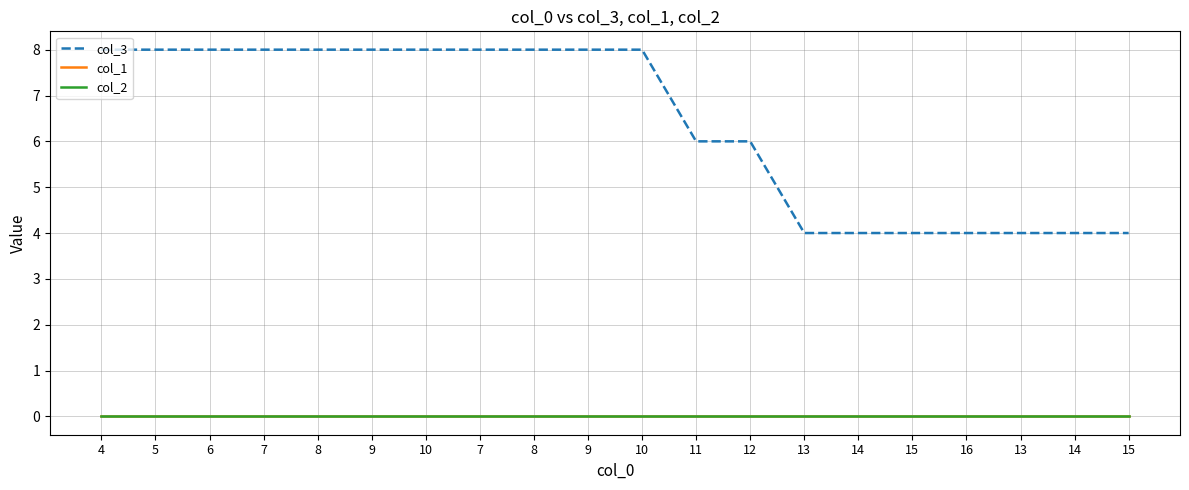

Where is col_2 nearest to the value 0?

4